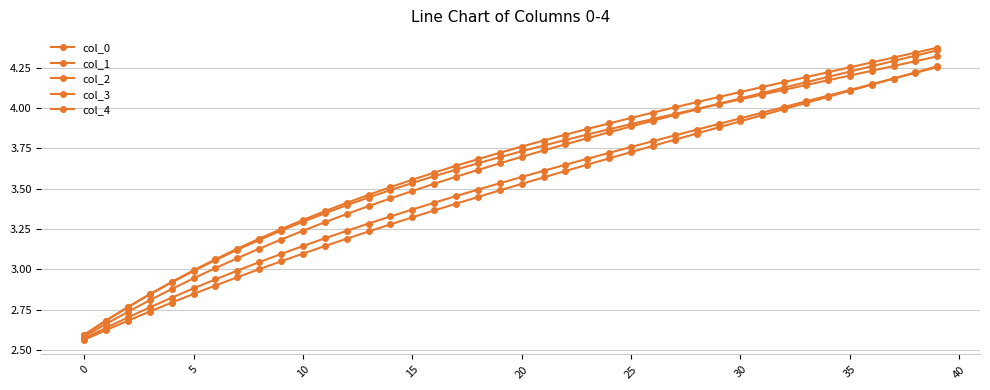

Does the chart display data point markers on the line(s)?

Yes